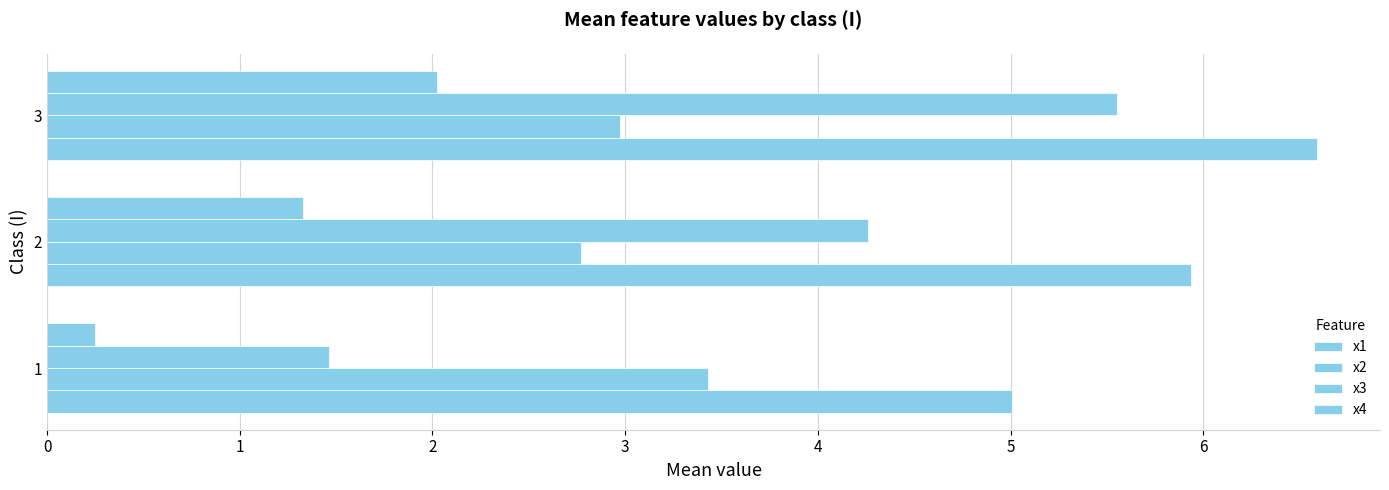

How many categories are shown in the chart?

3